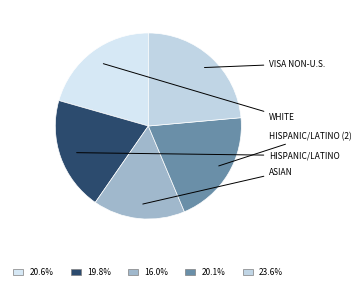

Rank the categories by value from lowest to highest.

Asian, Hispanic/Latino, Hispanic/Latino (2), White, Visa Non-U.S.